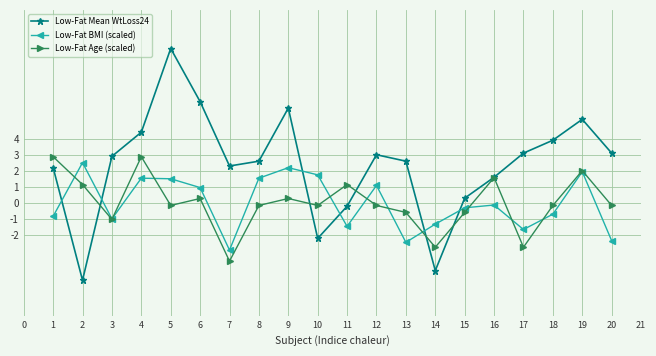

How many categories are shown in the chart?

20